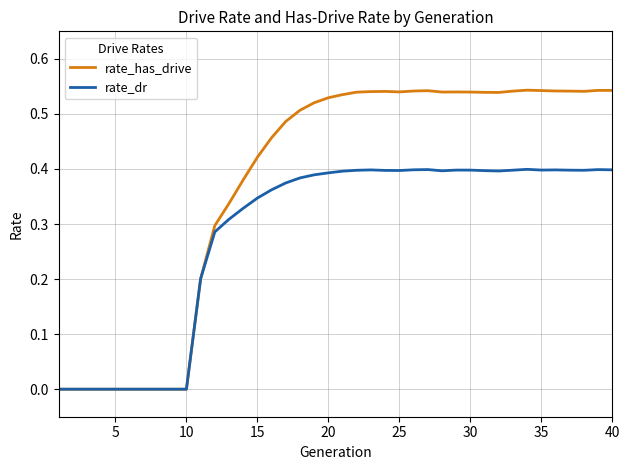

Which series has the widest spread of values?

rate_has_drive